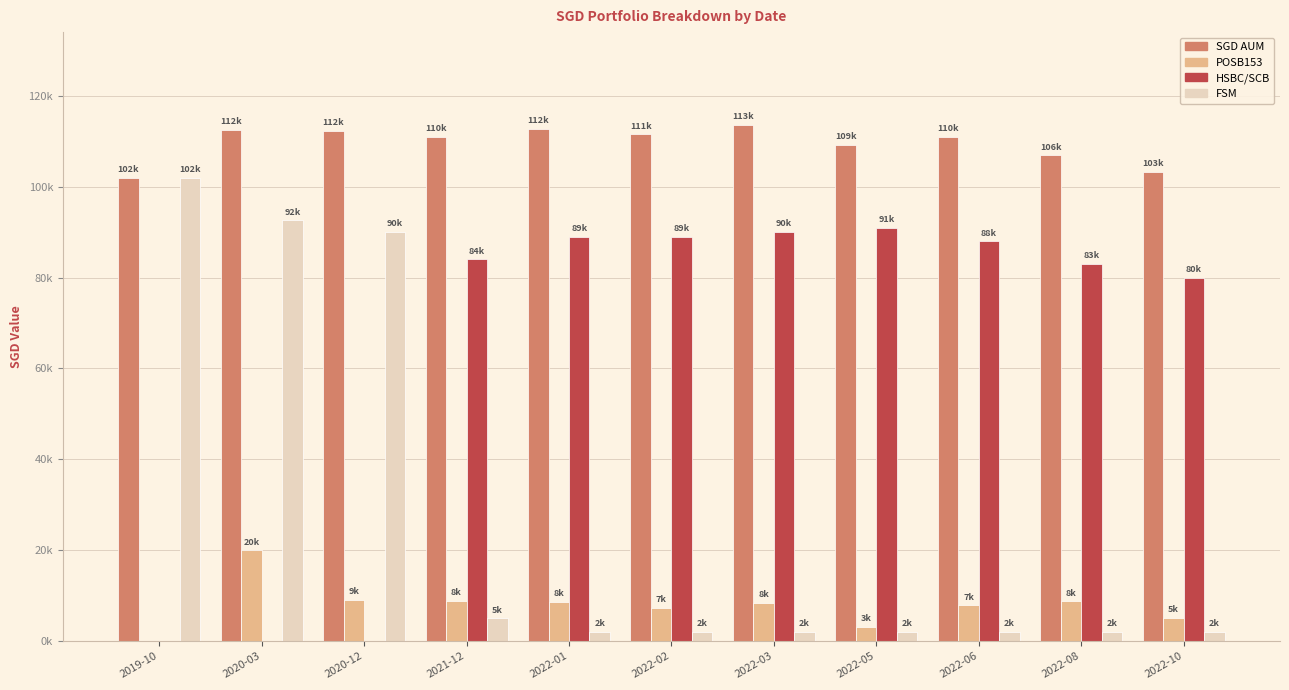

Reading left to right, list all the values displayed in this chart.

SGD AUM: 2019-10=102000.0	2020-03=112574.0	2020-12=112225.5	2021-12=110956.5	2022-01=112780.5	2022-02=111480.5	2022-03=113570.5	2022-05=109175.5	2022-06=110985.5	2022-08=106859.5	2022-10=103207.5
POSB153: 2019-10=0.0	2020-03=20000.0	2020-12=9117.0	2021-12=8848.0	2022-01=8672.0	2022-02=7372.0	2022-03=8462.0	2022-05=3067.0	2022-06=7877.0	2022-08=8751.0	2022-10=5099.0
HSBC/SCB: 2019-10=0.0	2020-03=0.0	2020-12=0.0	2021-12=84000.0	2022-01=89000.0	2022-02=89000.0	2022-03=90000.0	2022-05=91000.0	2022-06=88000.0	2022-08=83000.0	2022-10=80000.0
FSM: 2019-10=102000.0	2020-03=92574.0	2020-12=90000.0	2021-12=5000.0	2022-01=2000.0	2022-02=2000.0	2022-03=2000.0	2022-05=2000.0	2022-06=2000.0	2022-08=2000.0	2022-10=2000.0